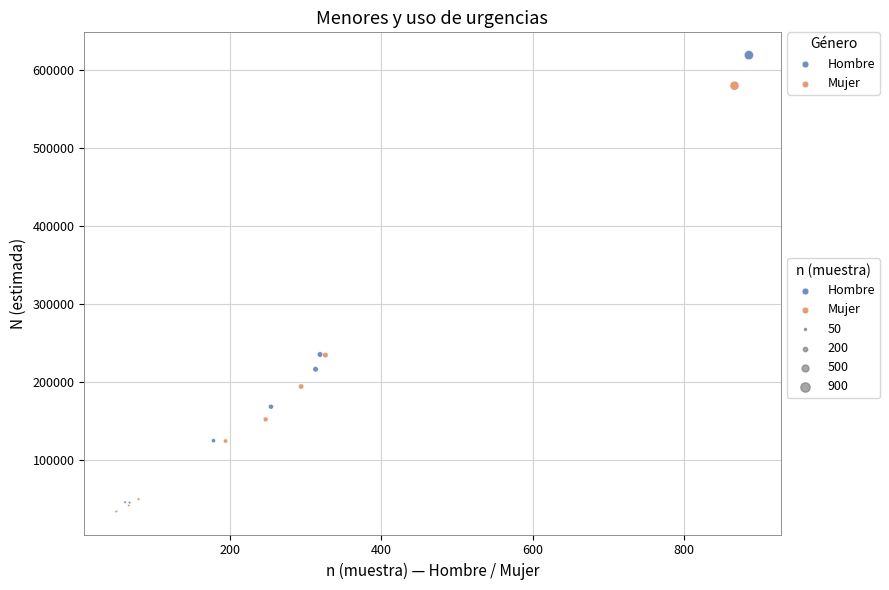

Which series reaches the maximum Y coordinate?

Hombre